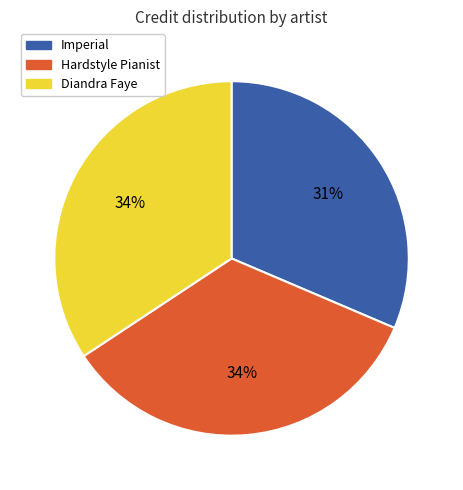

To the nearest percent, what is the combined percentage of Hardstyle Pianist and Diandra Faye?

69%